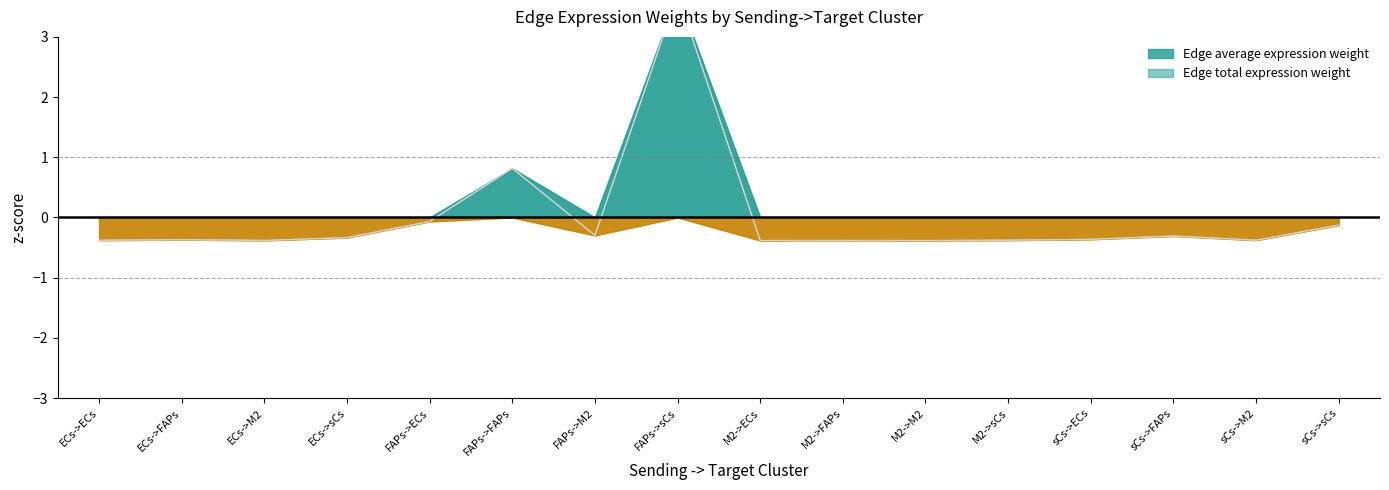

The Edge total expression weight series shows -0.1 at FAPs->ECs. True or false?

False